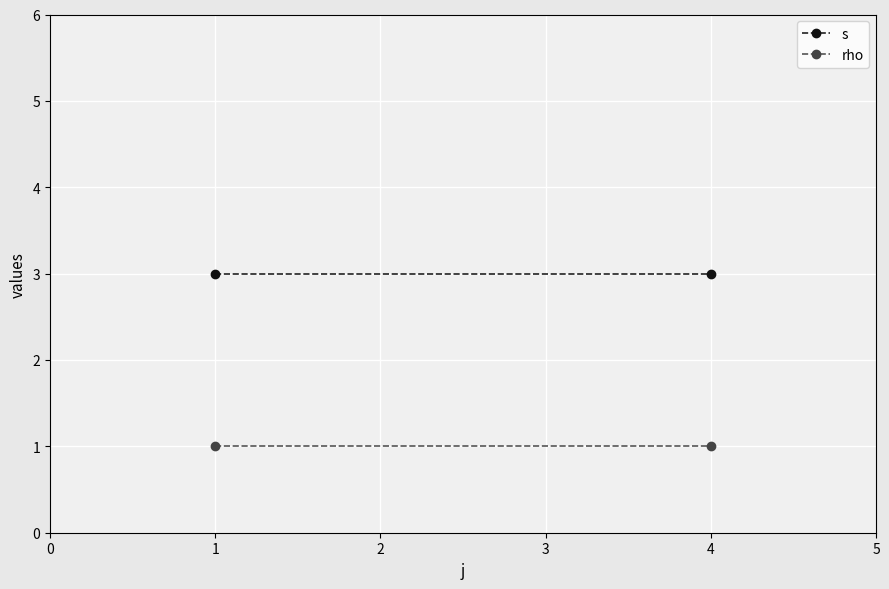

What is the greatest value displayed?

3